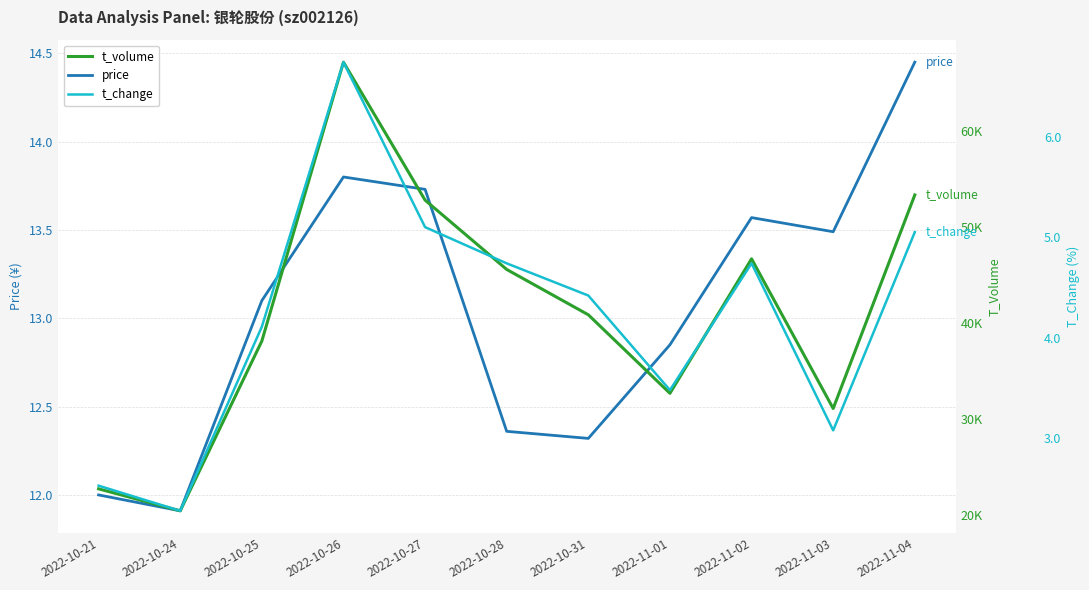

In t_volume, how many points are higher than both neighbors (excluding endpoints)?

2